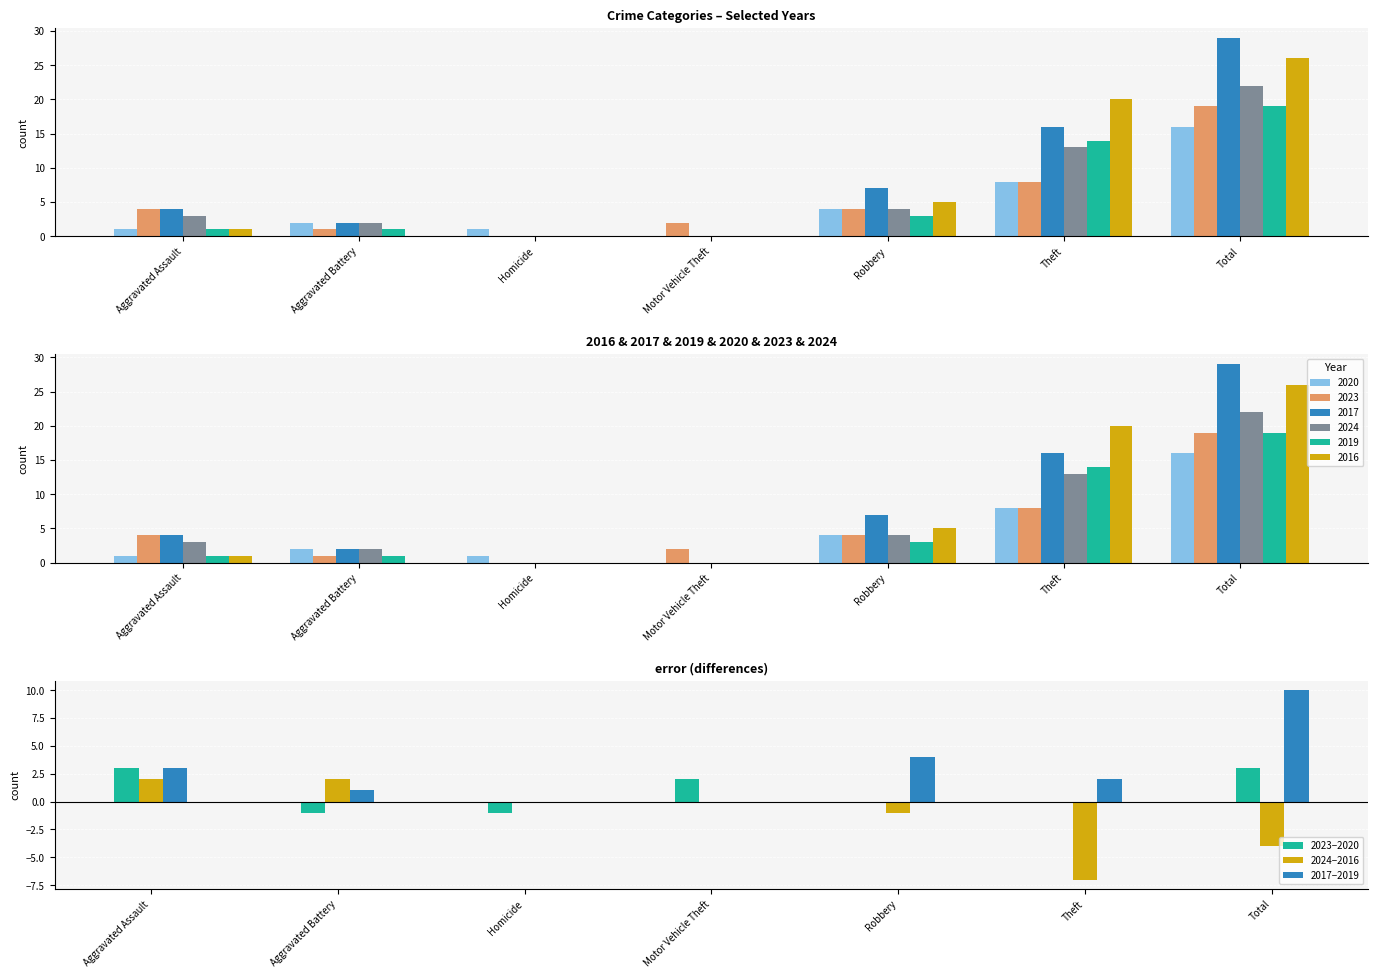

Are the bars grouped side by side (vs. stacked)?

Yes